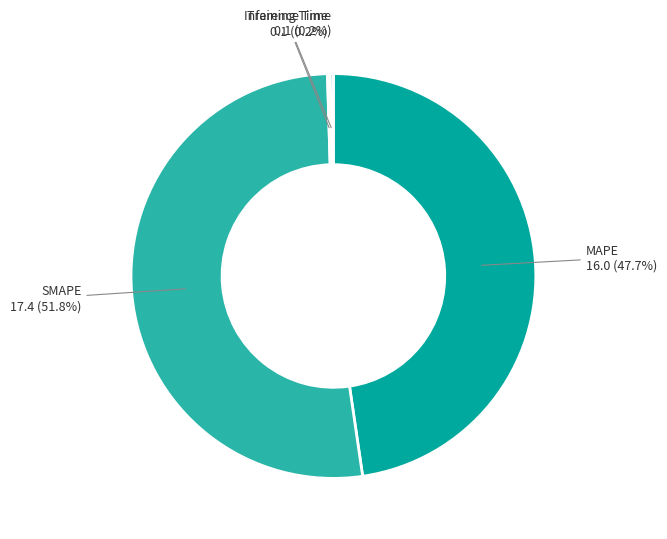

What is the majority slice?

SMAPE